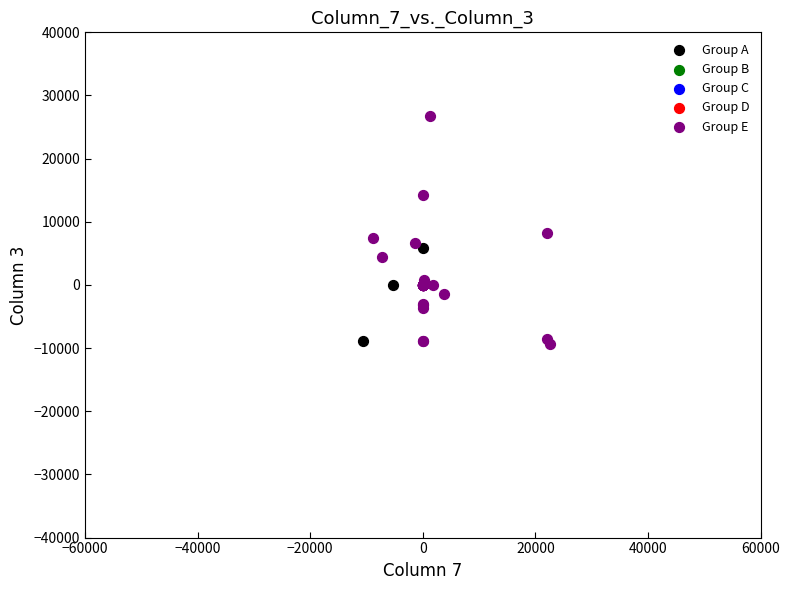

Which series has the largest Y range (max minus min)?

Group E